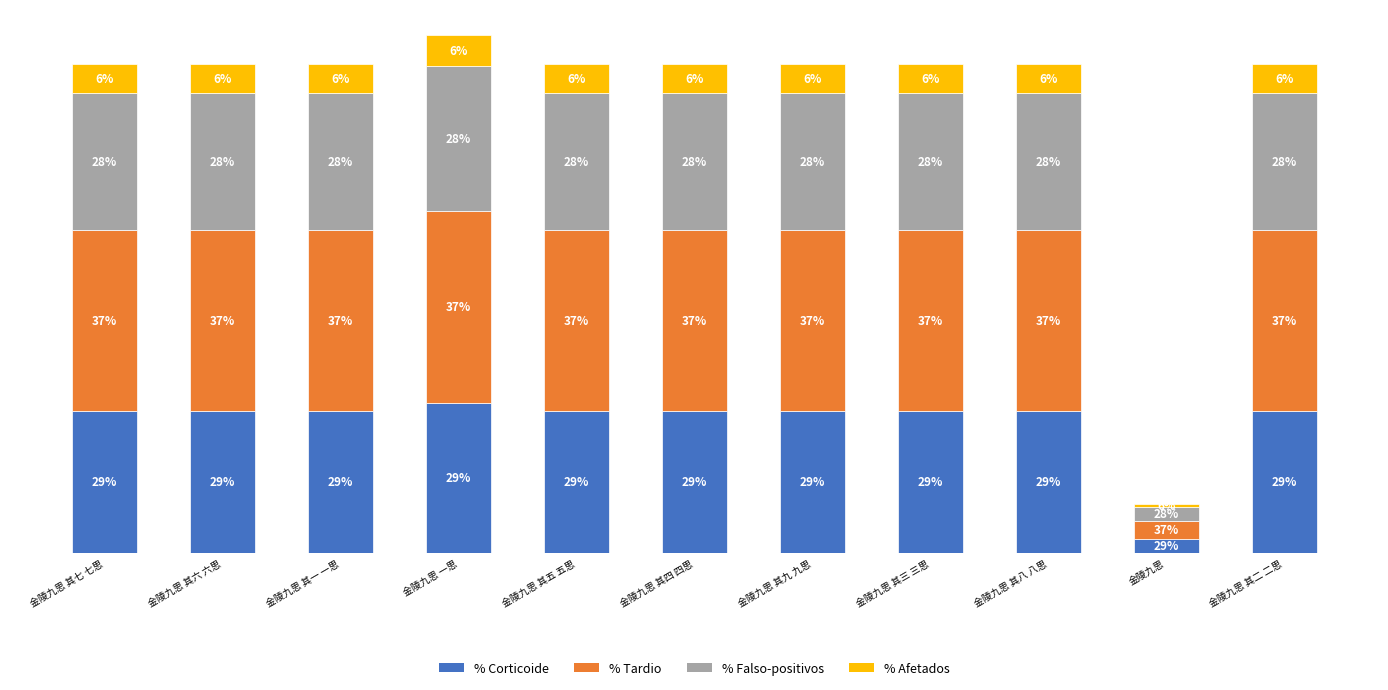

Which series has the largest total across all categories?

% Tardio